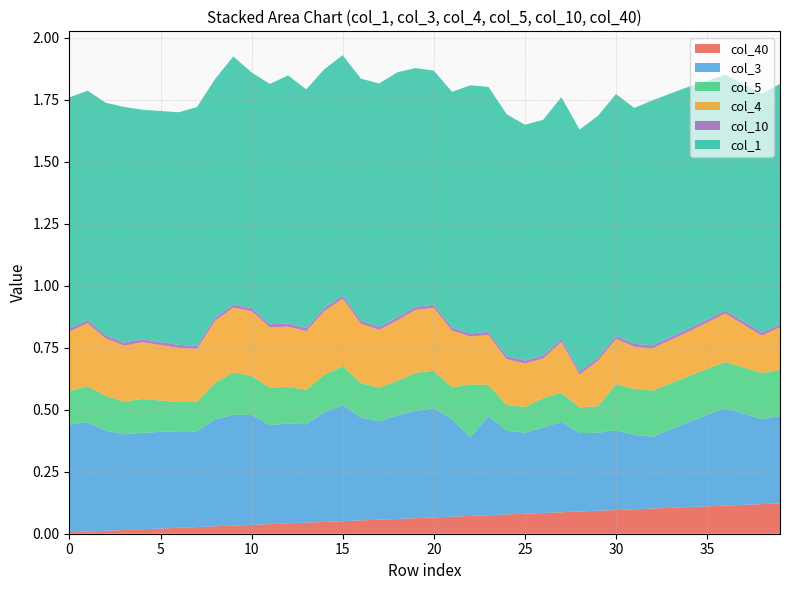

Reading left to right, what are all the values shown in this chart?

col_40: 0=0.0	1=0.0	2=0.0	3=0.0	4=0.0	5=0.0	6=0.0	7=0.0	8=0.0	9=0.0	10=0.0	11=0.0	12=0.0	13=0.0	14=0.0	15=0.1	16=0.1	17=0.1	18=0.1	19=0.1	20=0.1	21=0.1	22=0.1	23=0.1	24=0.1	25=0.1	26=0.1	27=0.1	28=0.1	29=0.1	30=0.1	31=0.1	32=0.1	33=0.1	34=0.1	35=0.1	36=0.1	37=0.1	38=0.1	39=0.1
col_3: 0=0.4	1=0.4	2=0.4	3=0.4	4=0.4	5=0.4	6=0.4	7=0.4	8=0.4	9=0.4	10=0.4	11=0.4	12=0.4	13=0.4	14=0.4	15=0.5	16=0.4	17=0.4	18=0.4	19=0.4	20=0.4	21=0.4	22=0.3	23=0.4	24=0.3	25=0.3	26=0.3	27=0.4	28=0.3	29=0.3	30=0.3	31=0.3	32=0.3	33=0.3	34=0.3	35=0.4	36=0.4	37=0.4	38=0.3	39=0.4
col_5: 0=0.1	1=0.1	2=0.1	3=0.1	4=0.1	5=0.1	6=0.1	7=0.1	8=0.1	9=0.2	10=0.2	11=0.2	12=0.1	13=0.1	14=0.1	15=0.2	16=0.1	17=0.1	18=0.1	19=0.2	20=0.1	21=0.1	22=0.2	23=0.1	24=0.1	25=0.1	26=0.1	27=0.1	28=0.1	29=0.1	30=0.2	31=0.2	32=0.2	33=0.2	34=0.2	35=0.2	36=0.2	37=0.2	38=0.2	39=0.2
col_4: 0=0.2	1=0.3	2=0.2	3=0.2	4=0.2	5=0.2	6=0.2	7=0.2	8=0.2	9=0.3	10=0.3	11=0.2	12=0.2	13=0.2	14=0.3	15=0.3	16=0.2	17=0.2	18=0.2	19=0.3	20=0.3	21=0.2	22=0.2	23=0.2	24=0.2	25=0.2	26=0.2	27=0.2	28=0.1	29=0.2	30=0.2	31=0.2	32=0.2	33=0.2	34=0.2	35=0.2	36=0.2	37=0.2	38=0.1	39=0.2
col_10: 0=0.0	1=0.0	2=0.0	3=0.0	4=0.0	5=0.0	6=0.0	7=0.0	8=0.0	9=0.0	10=0.0	11=0.0	12=0.0	13=0.0	14=0.0	15=0.0	16=0.0	17=0.0	18=0.0	19=0.0	20=0.0	21=0.0	22=0.0	23=0.0	24=0.0	25=0.0	26=0.0	27=0.0	28=0.0	29=0.0	30=0.0	31=0.0	32=0.0	33=0.0	34=0.0	35=0.0	36=0.0	37=0.0	38=0.0	39=0.0
col_1: 0=0.9	1=0.9	2=0.9	3=1.0	4=0.9	5=0.9	6=0.9	7=1.0	8=1.0	9=1.0	10=1.0	11=1.0	12=1.0	13=1.0	14=1.0	15=1.0	16=1.0	17=1.0	18=1.0	19=1.0	20=0.9	21=1.0	22=1.0	23=1.0	24=1.0	25=1.0	26=1.0	27=1.0	28=1.0	29=1.0	30=1.0	31=1.0	32=1.0	33=1.0	34=1.0	35=1.0	36=1.0	37=1.0	38=1.0	39=1.0